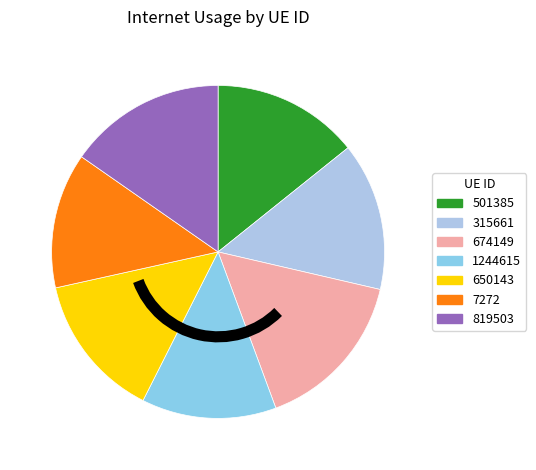

What is the ratio of the value at 7272 to the value at 819503?

0.9